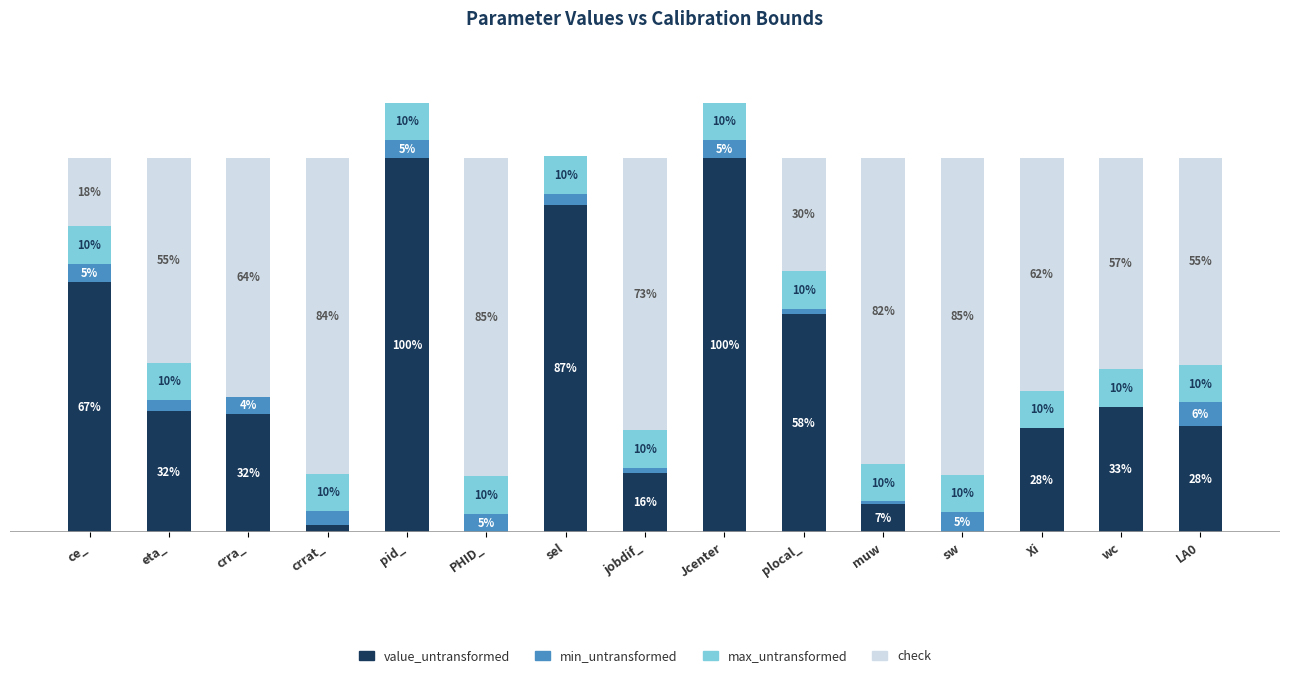

At which label does value_untransformed first exceed 31?

ce_